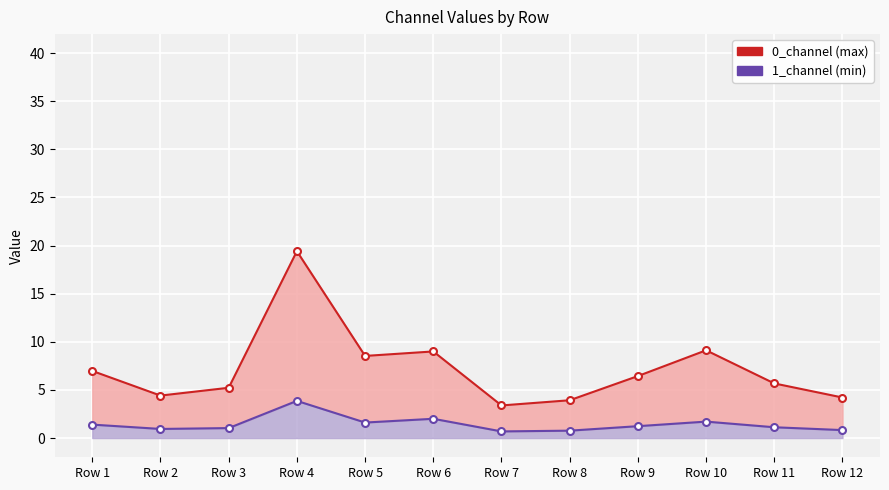

What is the total value across all series at Row 11?

6.8